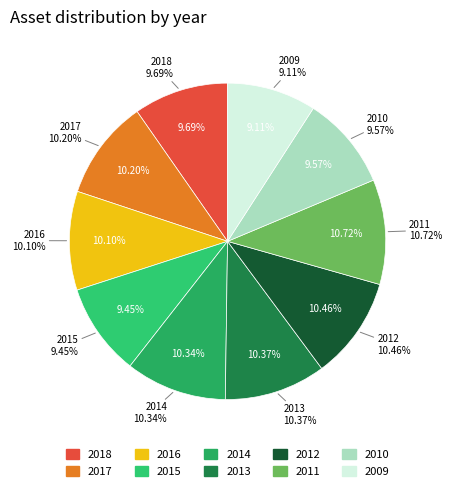

Count the number of slices in the pie.

10